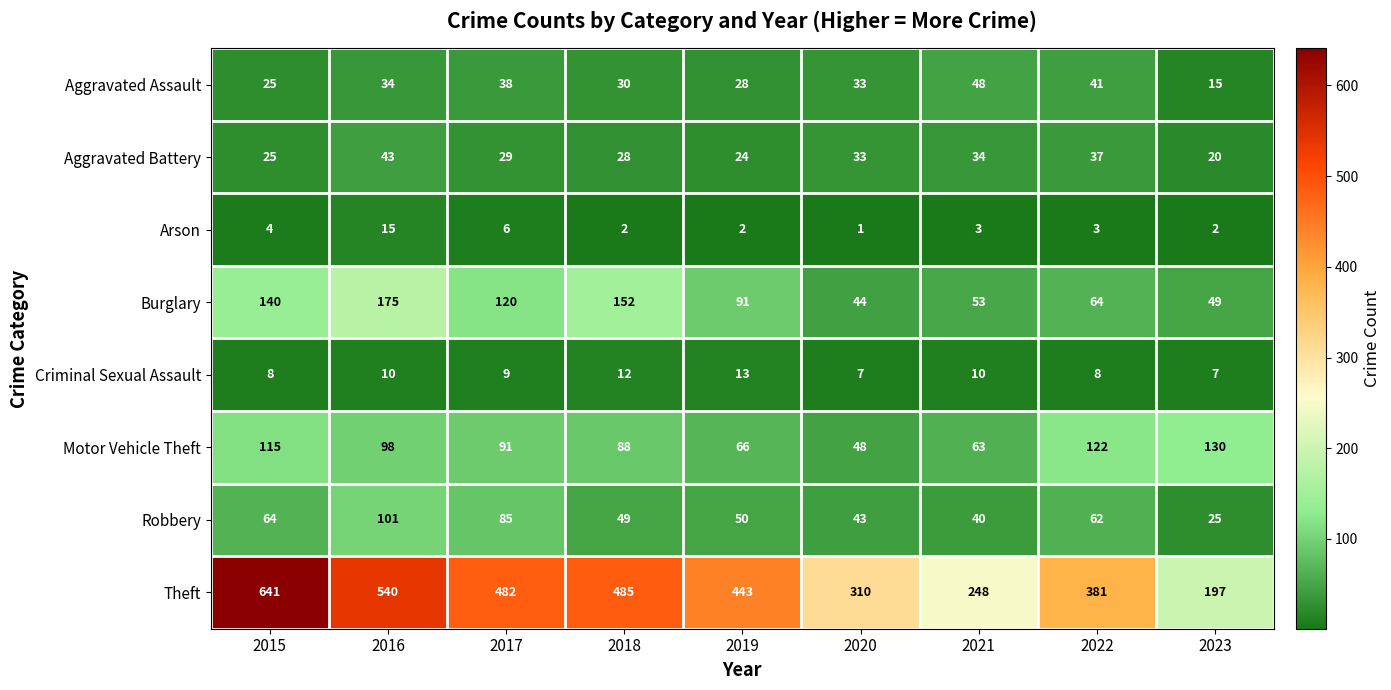

Which series changed the most between 2017 and 2022?

Theft